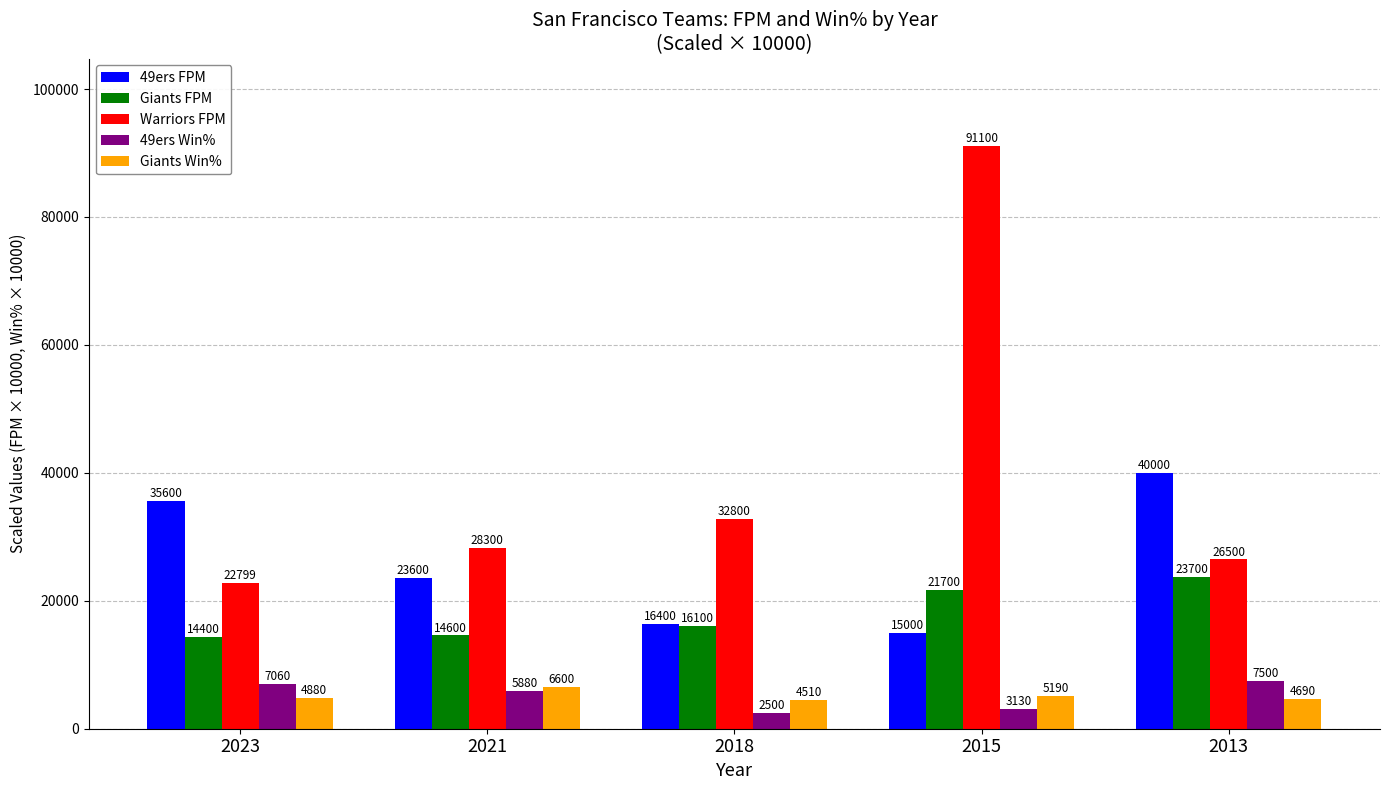

The 49ers Win% series shows 5880.0 at 2021. True or false?

True